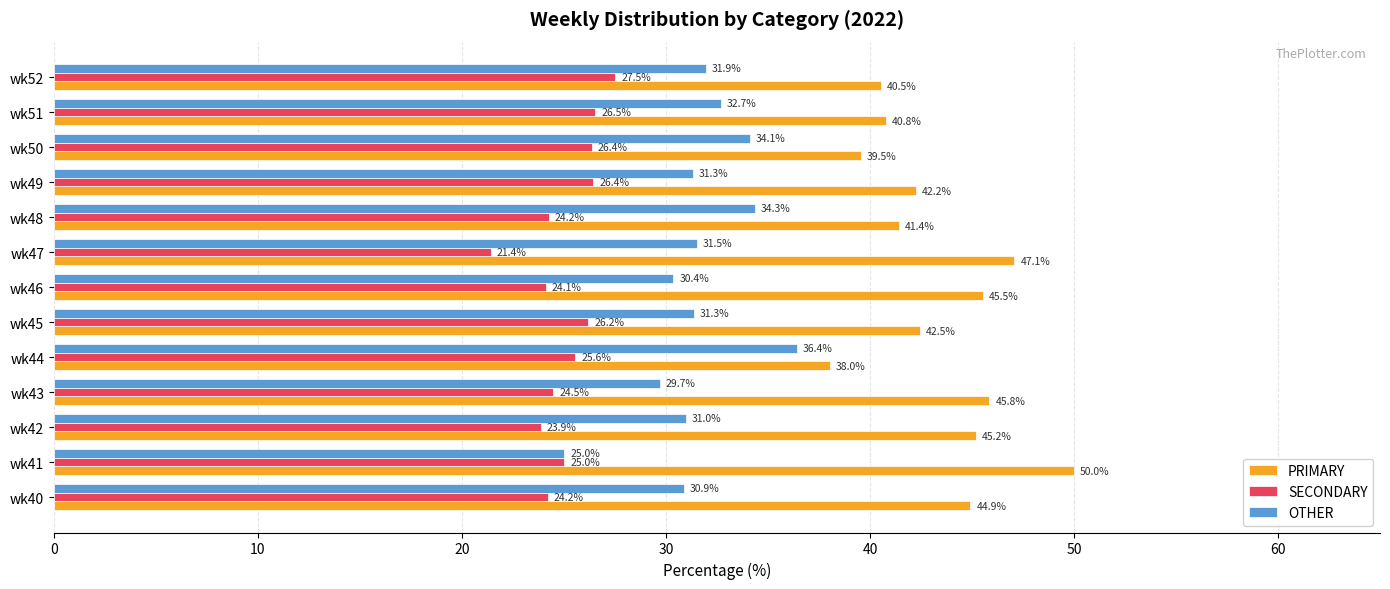

What is the maximum value for PRIMARY?

50.0